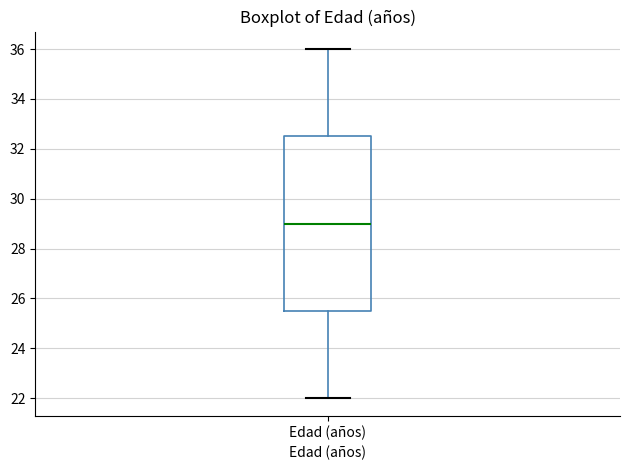

Read this box plot against the y-axis: the position of the median line, the range covered by the box, and the ends of both whiskers. The values are not printed on the chart, so give them approximately, as read against the axis.

median 29.0, box 25.6 to 32.6, whiskers 22.0 to 36.0